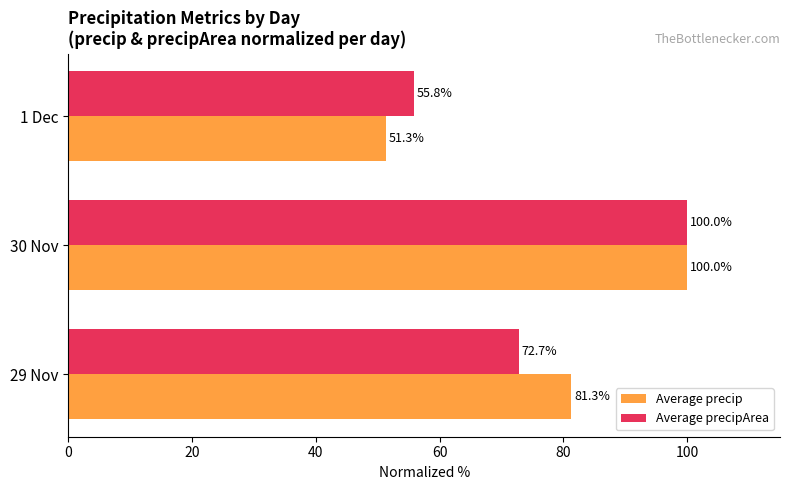

Which series has the widest spread of values?

Average precip